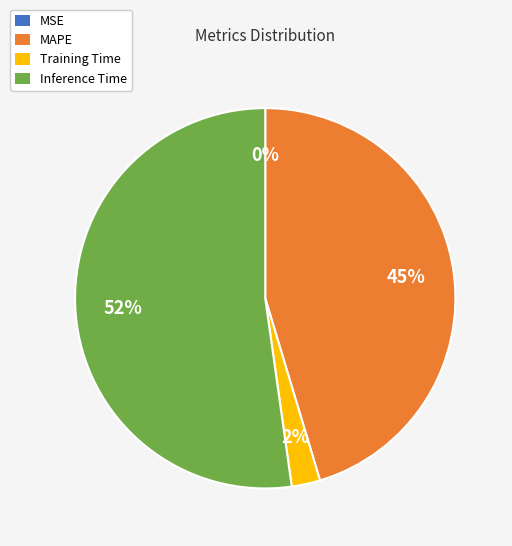

Combined, do MAPE and Training Time account for over 50%?

No